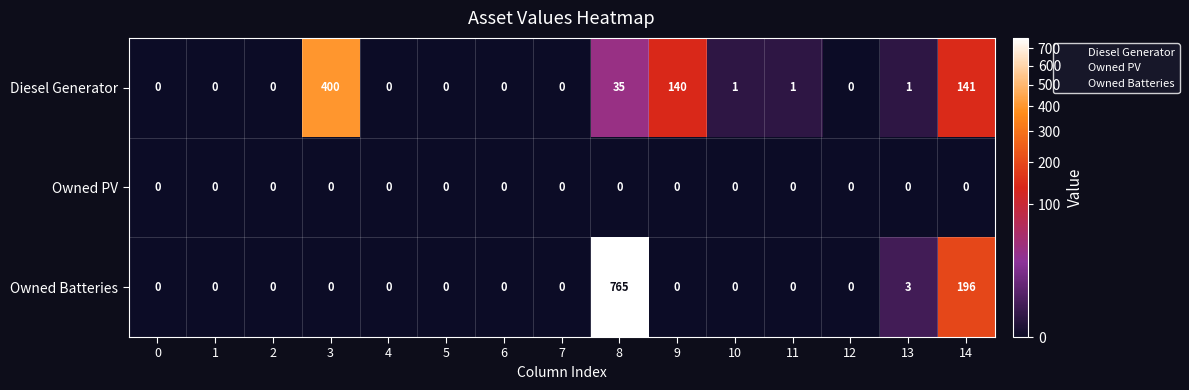

Rank the series by their maximum value, from highest to lowest.

Owned Batteries, Diesel Generator, Owned PV